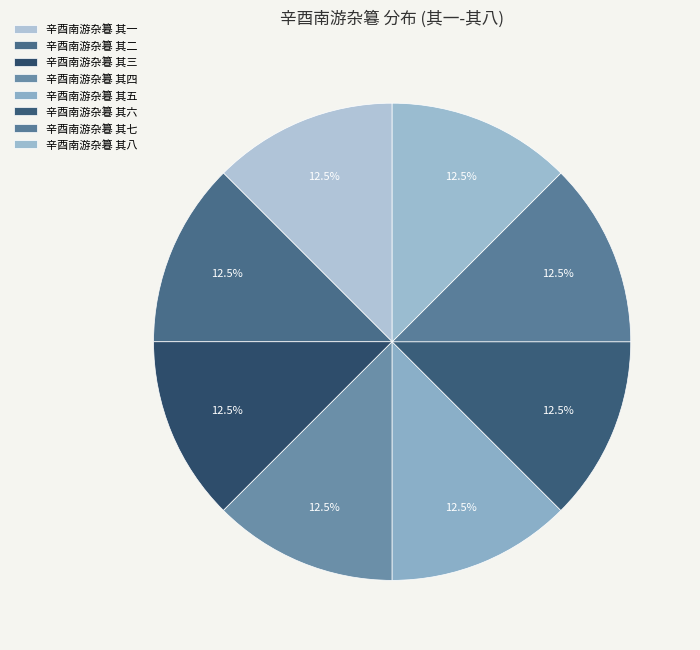

True or false: 辛酉南游杂篹 其一 accounts for 1% of the total.

False